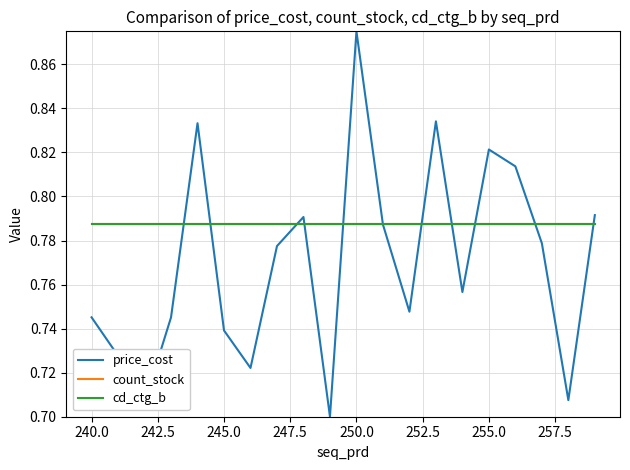

Which series has the widest spread of values?

price_cost